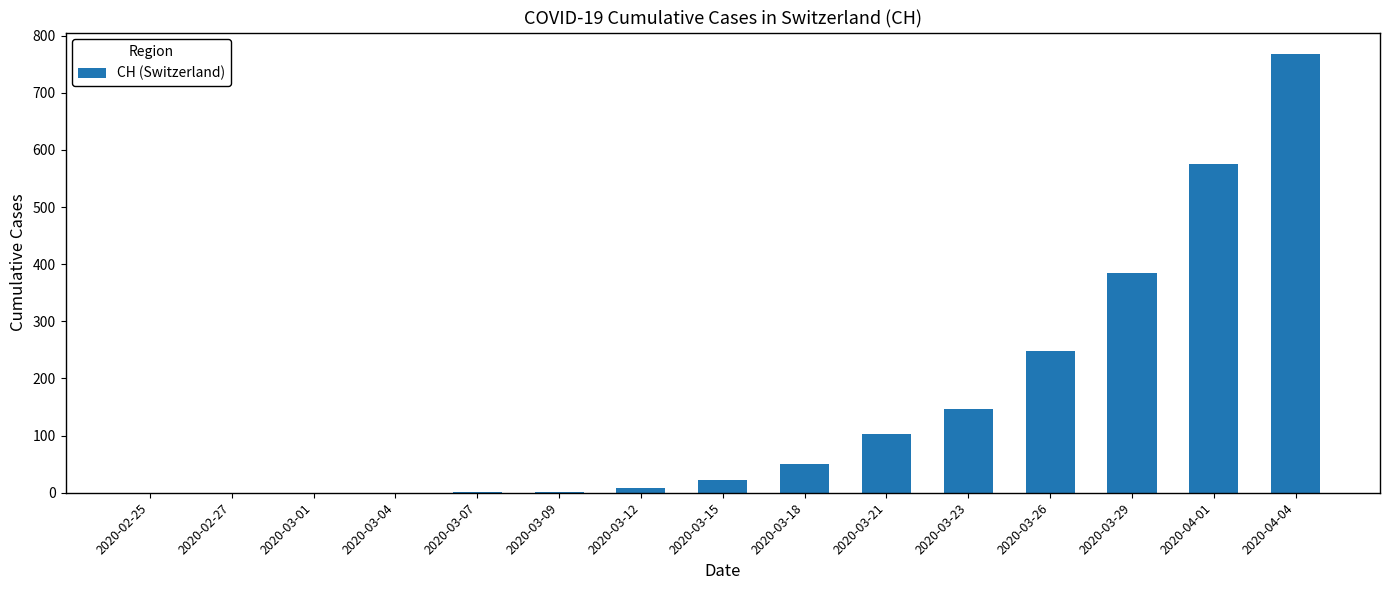

The chart shows a value of 82 at 2020-03-18. True or false?

False